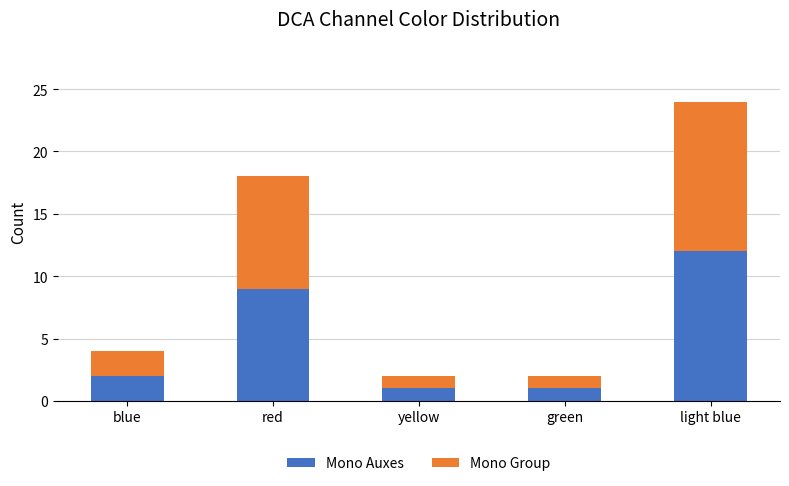

At which label is Mono Auxes closest to 6?

red